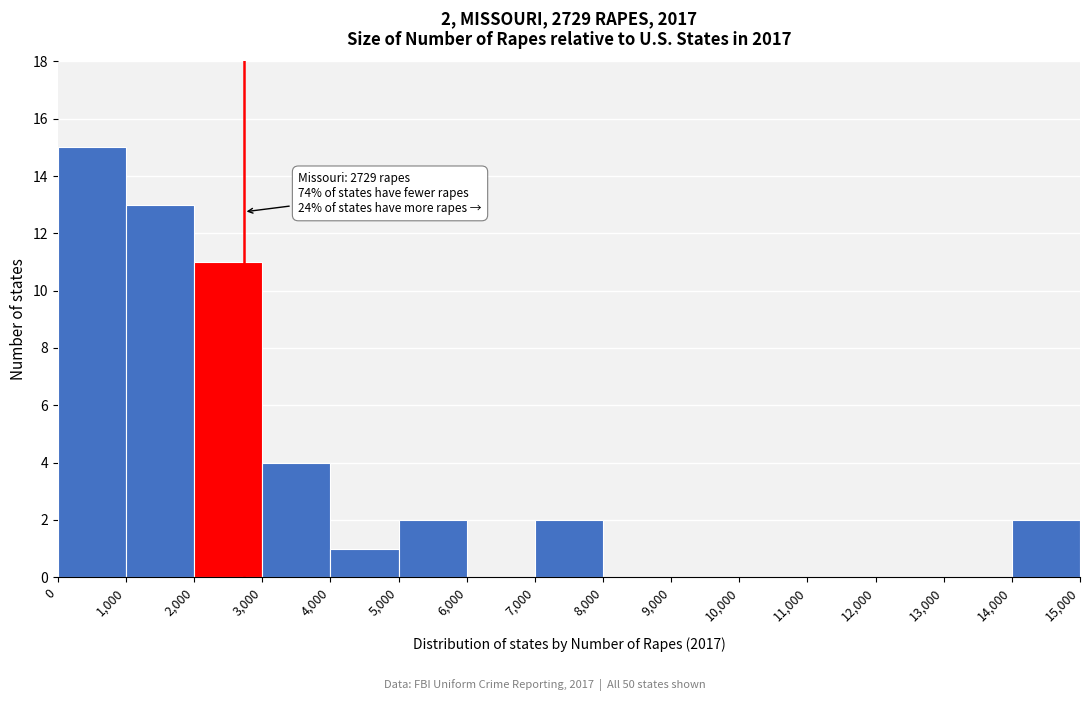

Which range on the x-axis has the tallest bar?

0 to 1,000